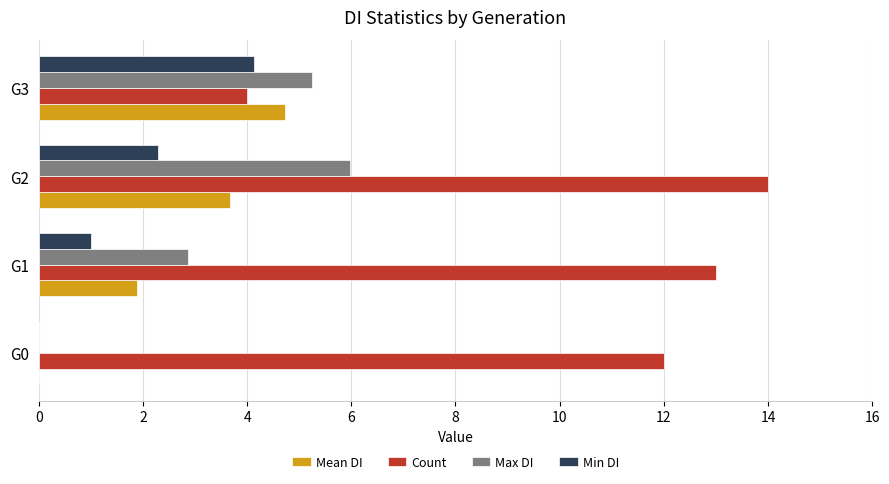

Between G0 and G2, which series saw the biggest shift?

Max DI